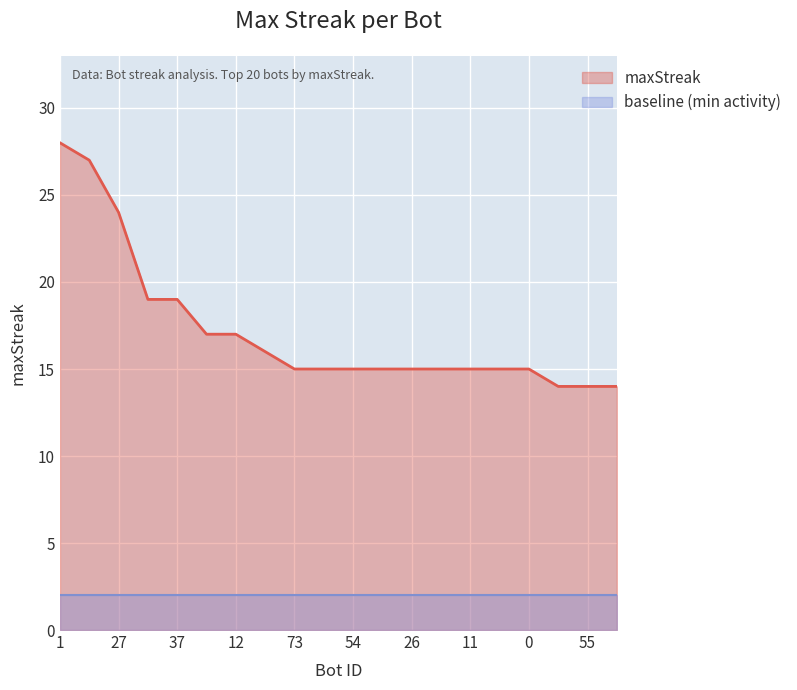

What is the ratio of the value at 71 to the value at 14?

0.9